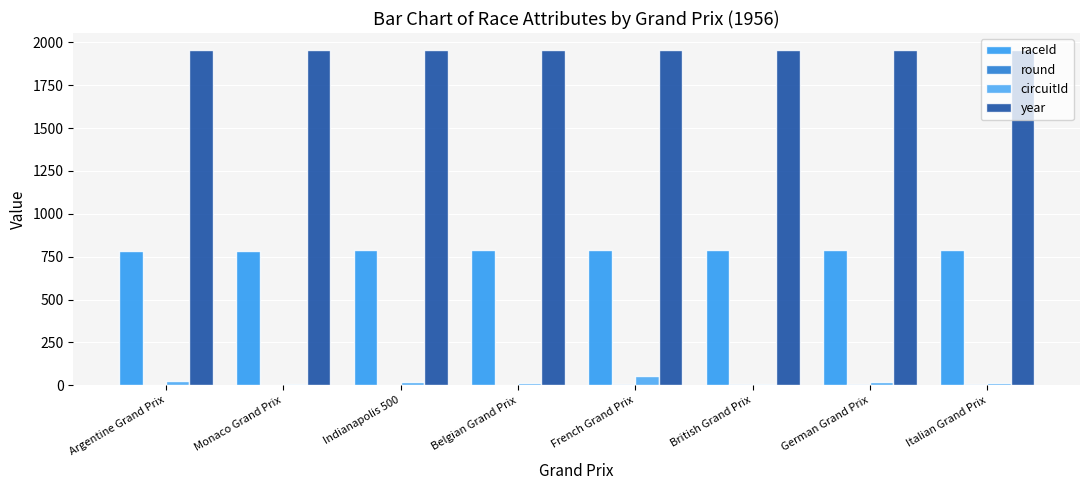

What is the value of the raceId bar at the 1st from the left?

784